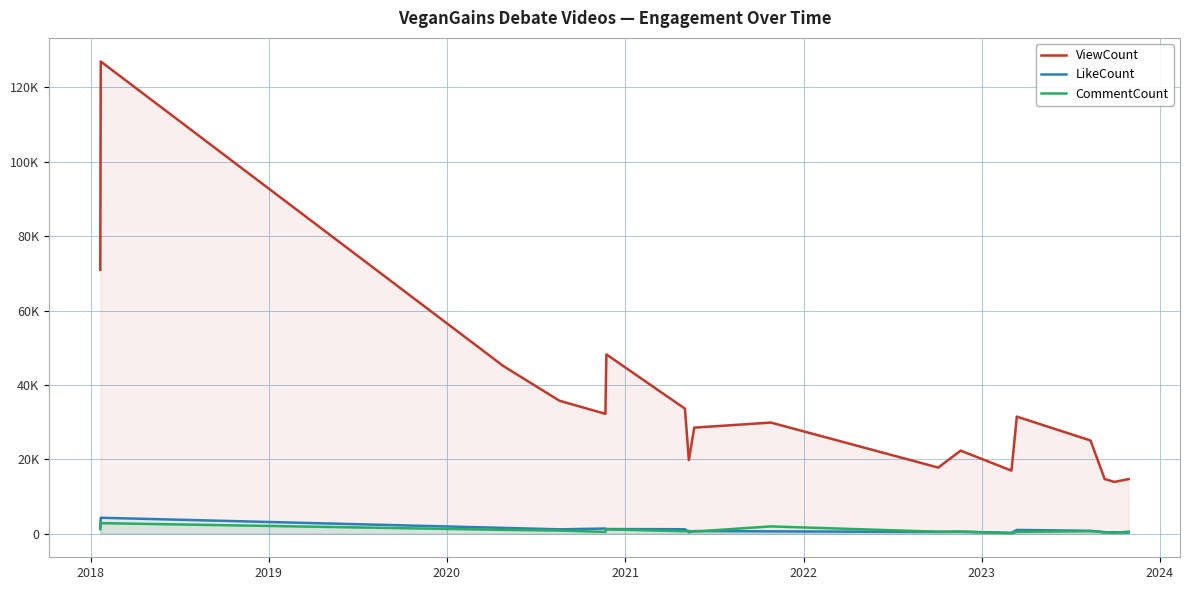

What is the difference between the second highest and minimum values in the ViewCount series?

57031